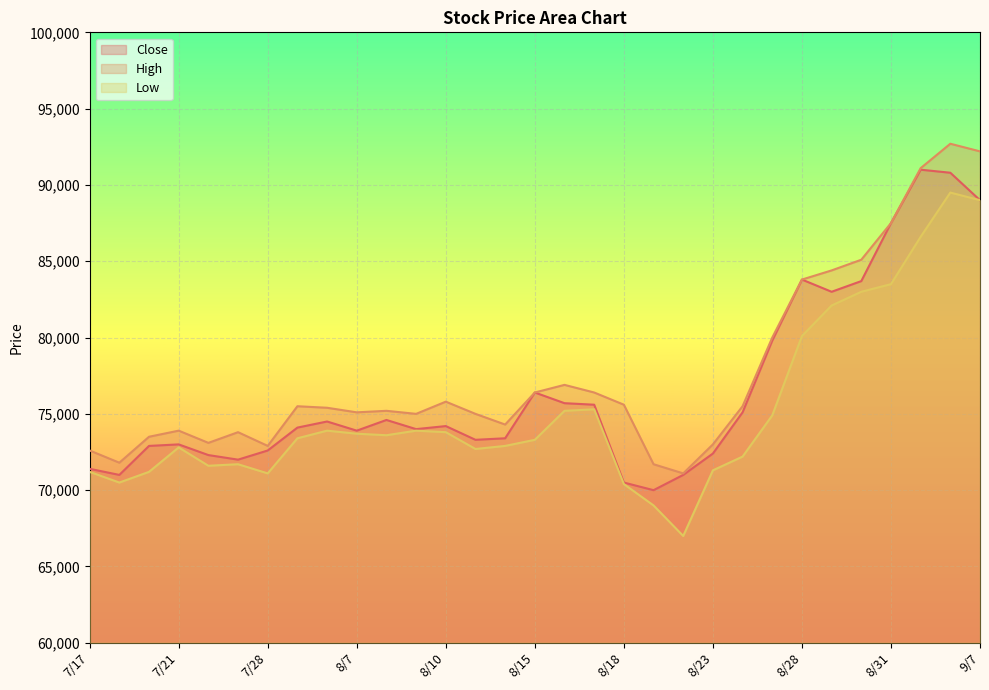

True or false: High and Low cross at least once.

False